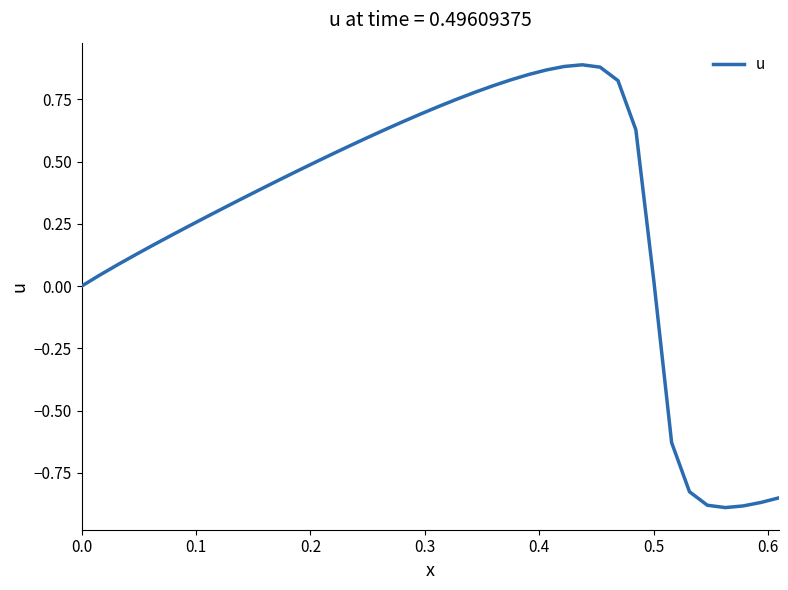

Is this an area chart (filled region under the line)?

No